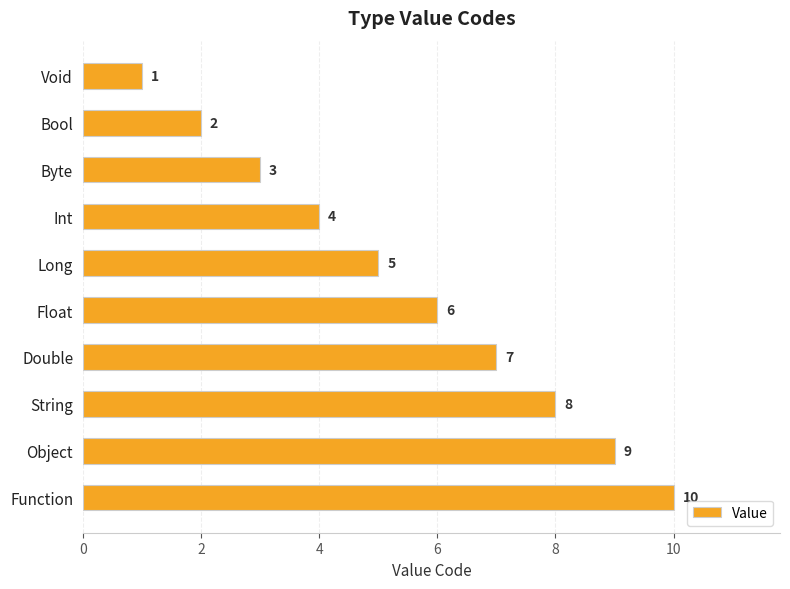

What is the smallest value displayed?

1